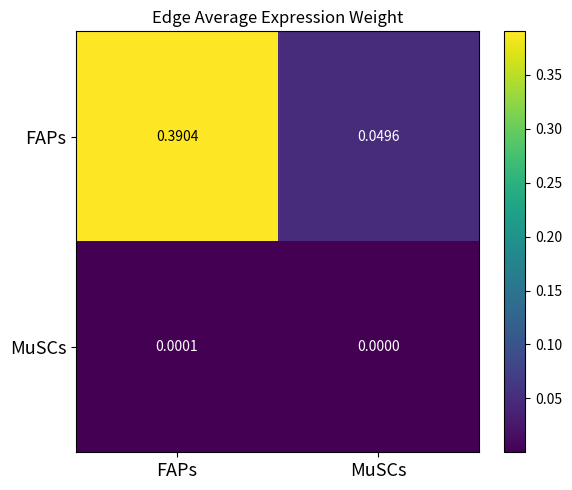

Rank the series by their maximum value, from highest to lowest.

FAPs, MuSCs